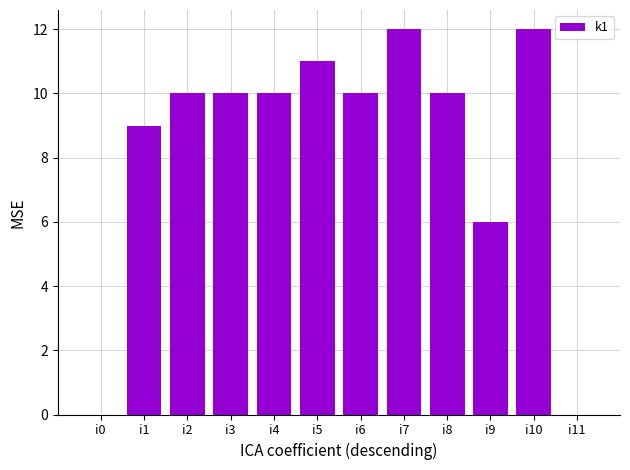

What value does the data have at i4, to the nearest 5?

10